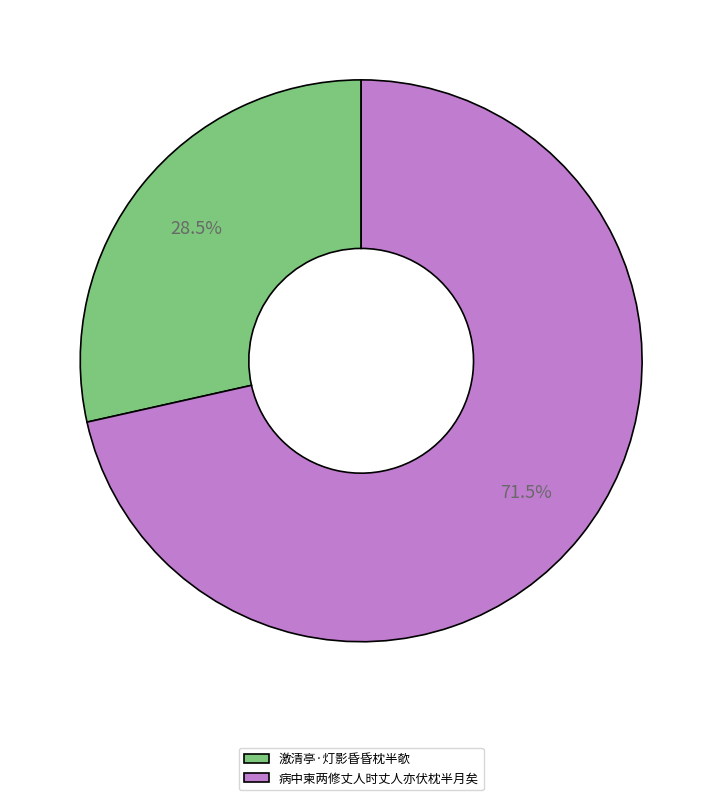

Approximately how many times larger is the value at 病中柬两修丈人时丈人亦伏枕半月矣 compared to 激清亭·灯影昏昏枕半欹?

2.5